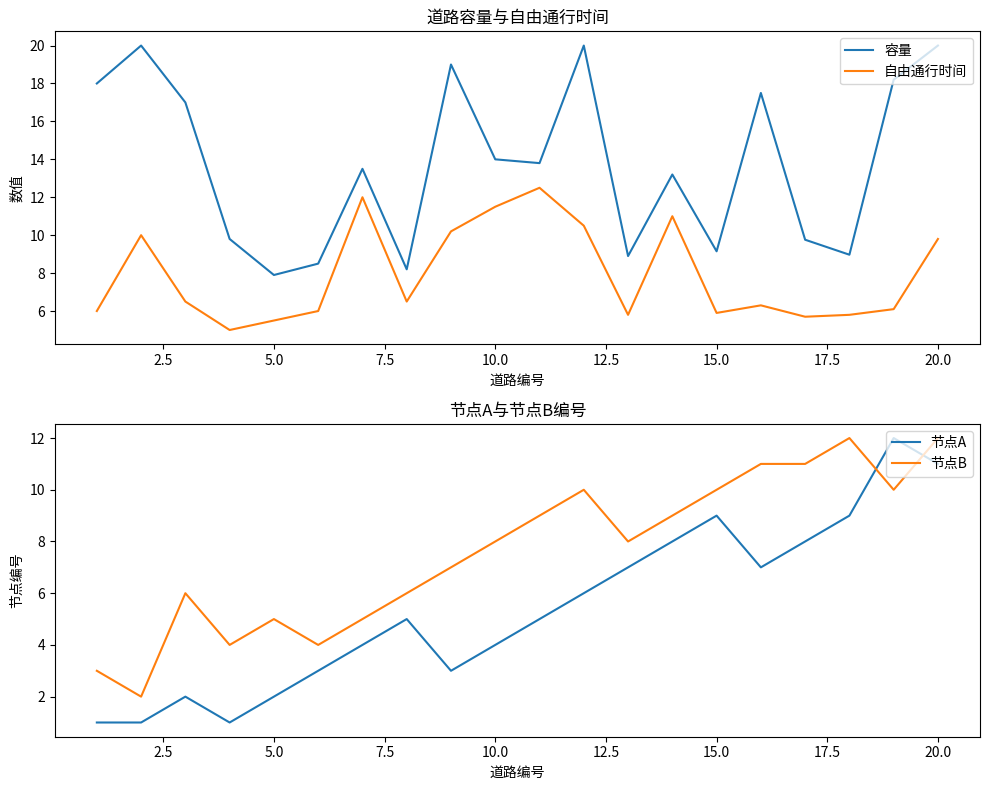

What is the average value of the 节点B series?

7.6